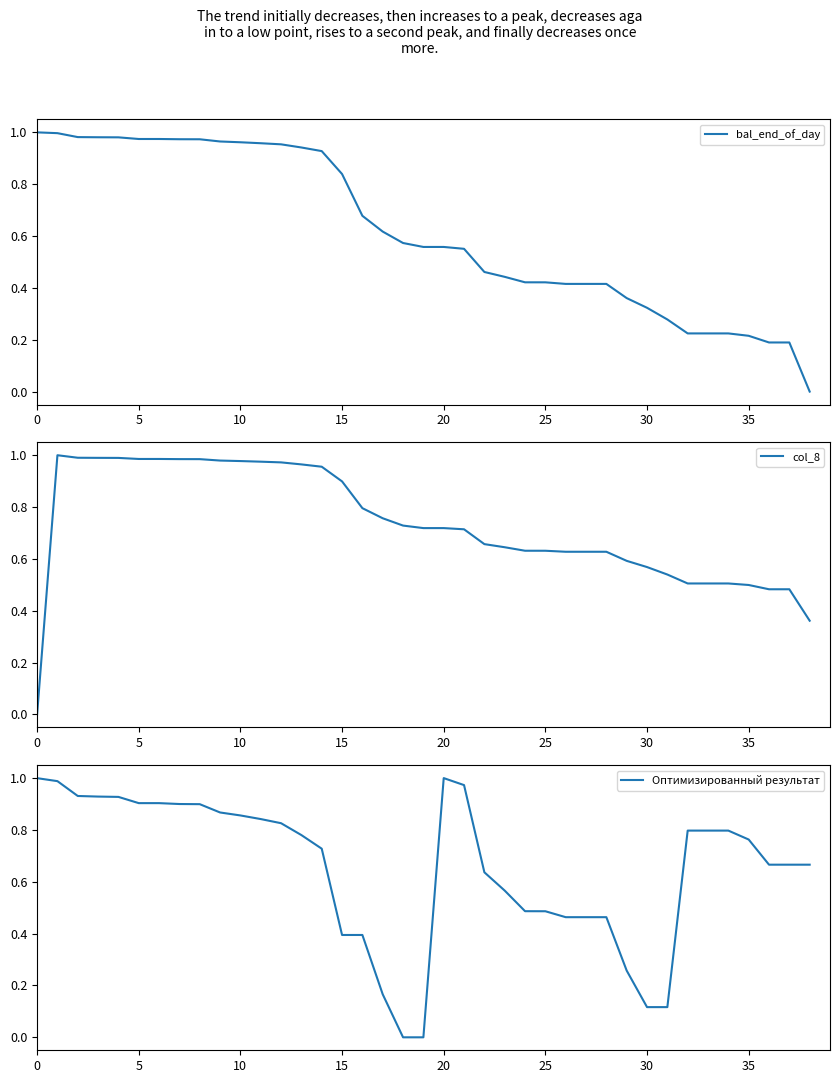

How many series are shown in this chart?

3